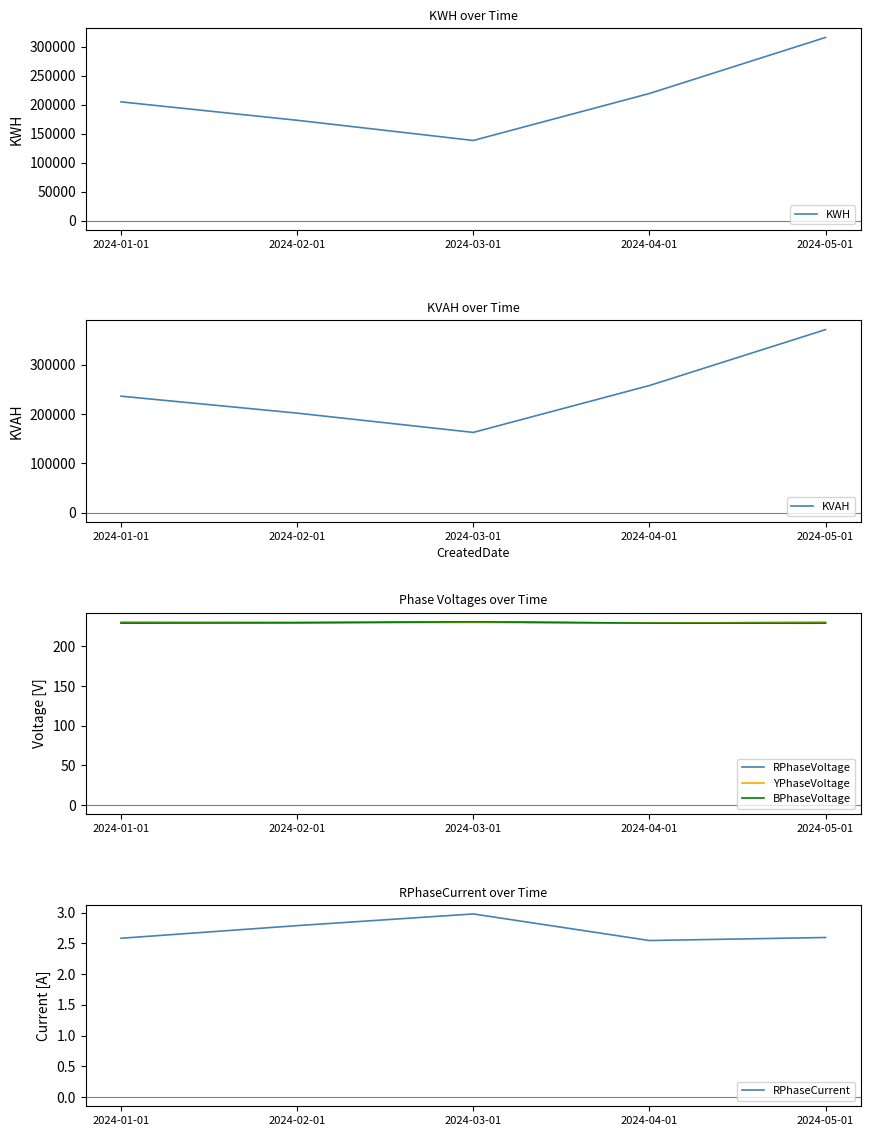

What is the label of the 4th point from the left?

2024-04-01